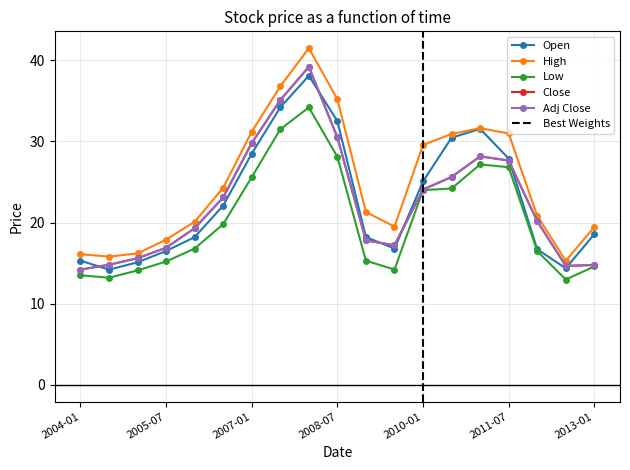

Is the value of Low at 2009-07 greater than the value of Close at 2011-07?

No